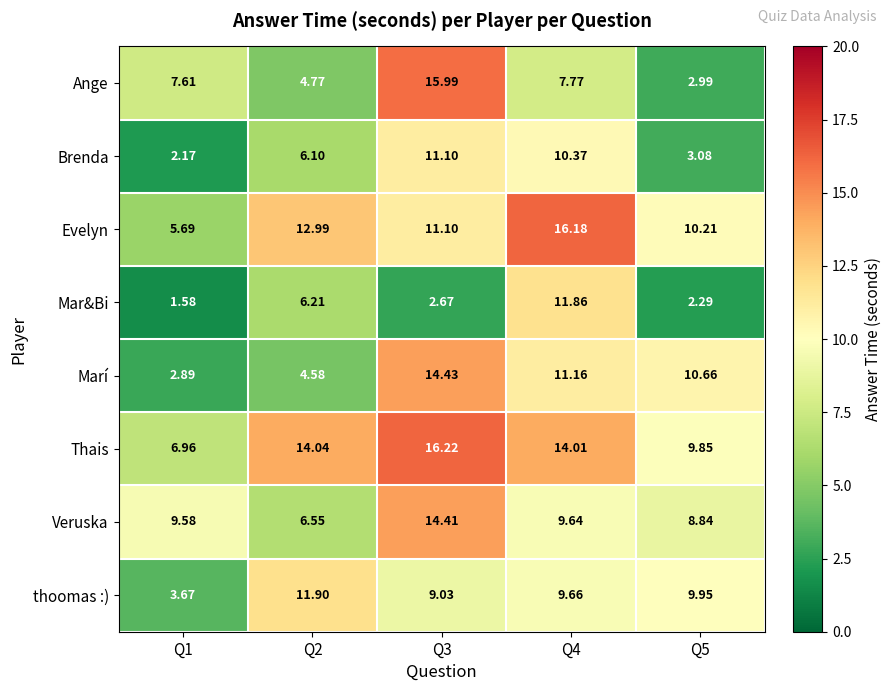

Which series has the widest spread of values?

Ange